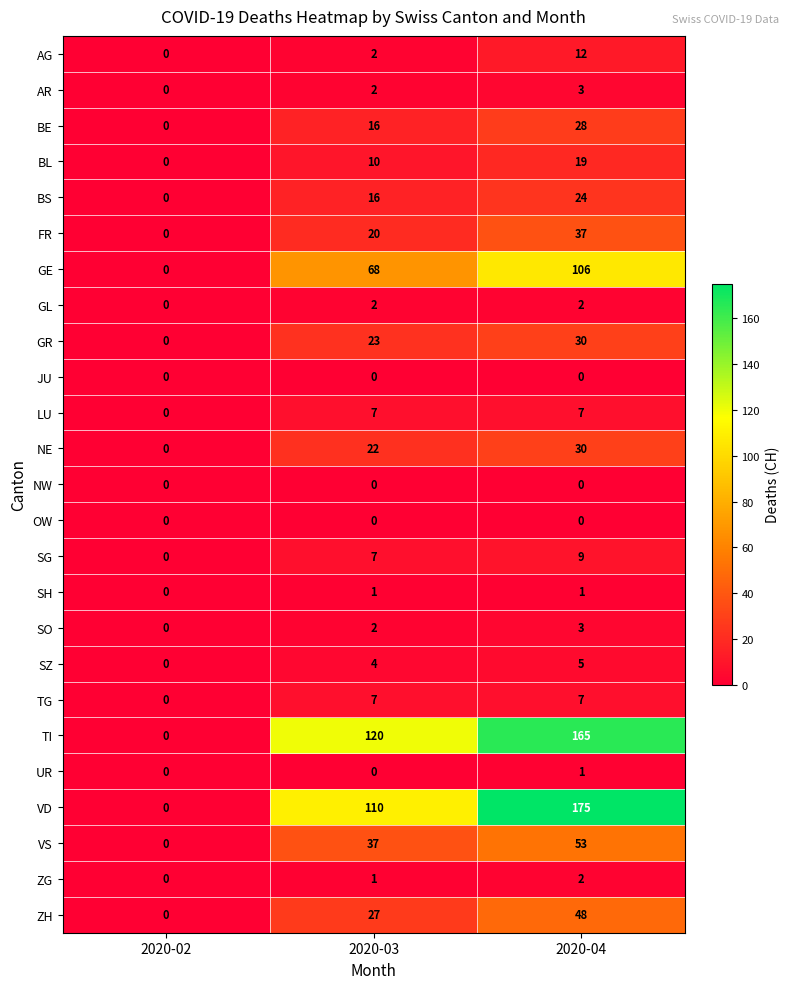

The value of ZH at 2020-04 is 30. True or false?

False